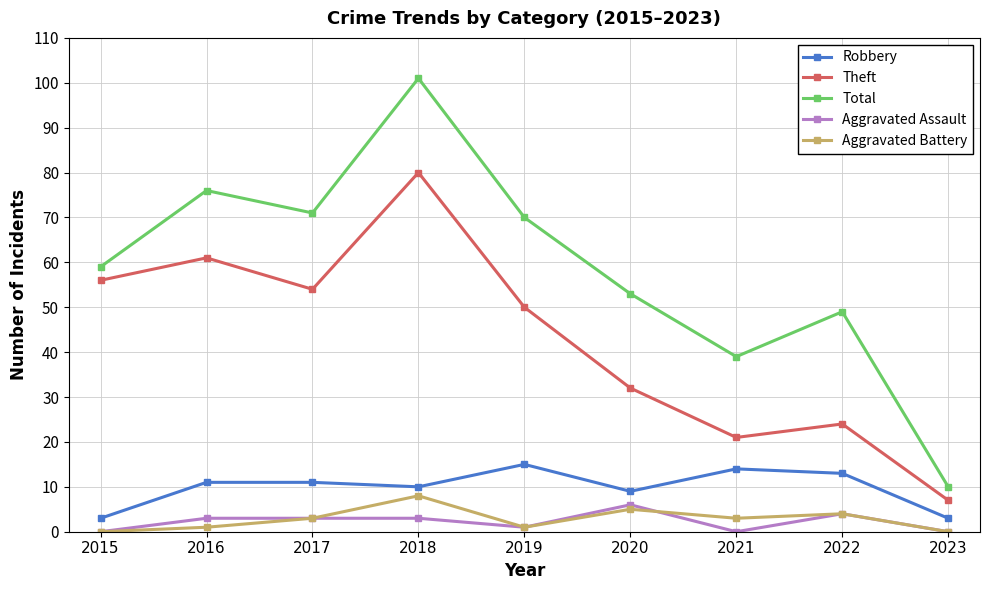

Where is Theft nearest to the value 43?

2019